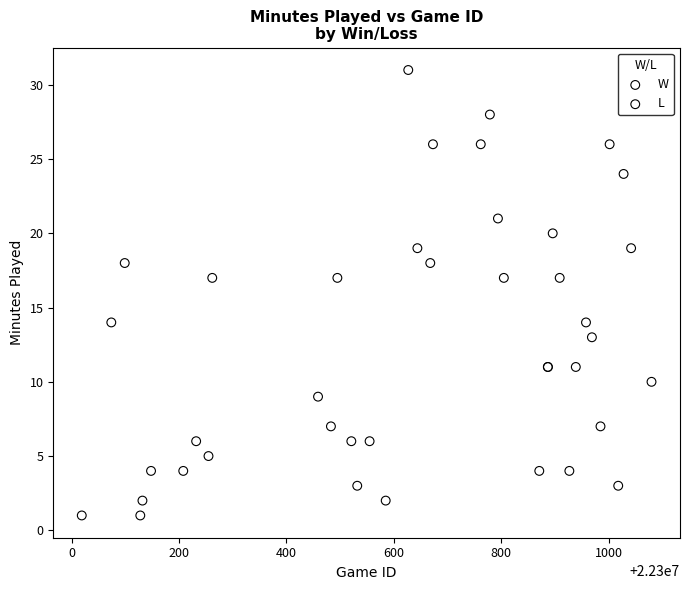

Which series reaches the maximum Y coordinate?

L